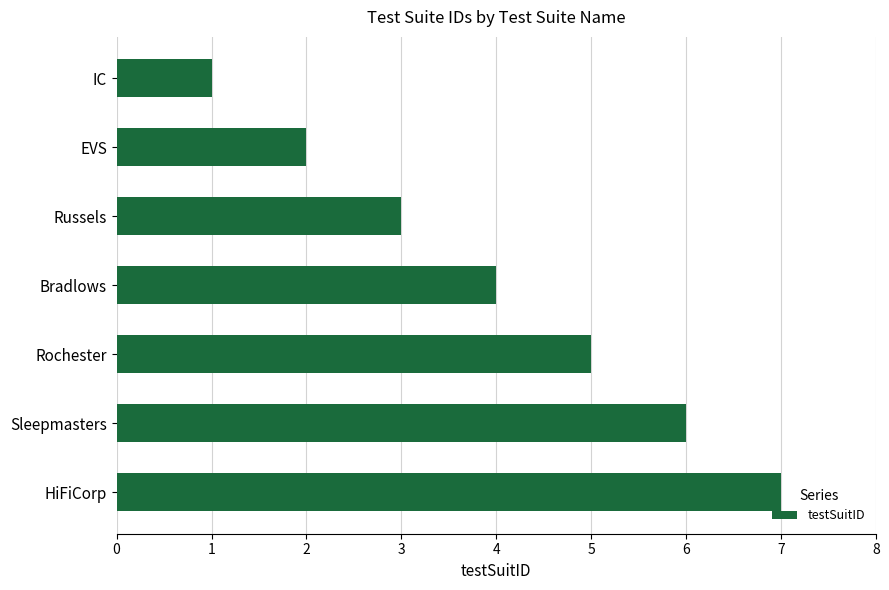

What is the ratio of the value at IC to the value at Russels?

0.3